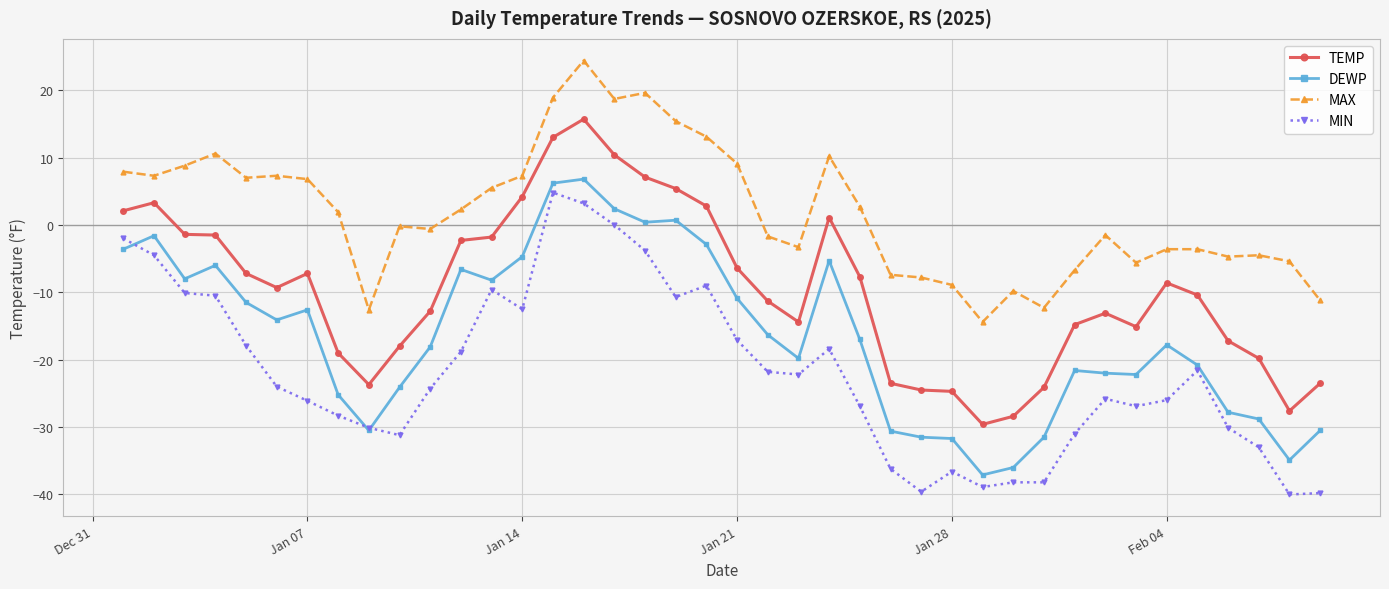

True or false: MAX has more than 1 points higher than both neighbors.

True